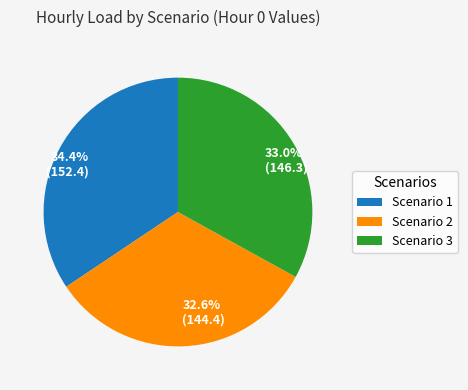

What is the ratio of the value at 34.4% (152.4) to the value at 32.6% (144.4)?

1.1